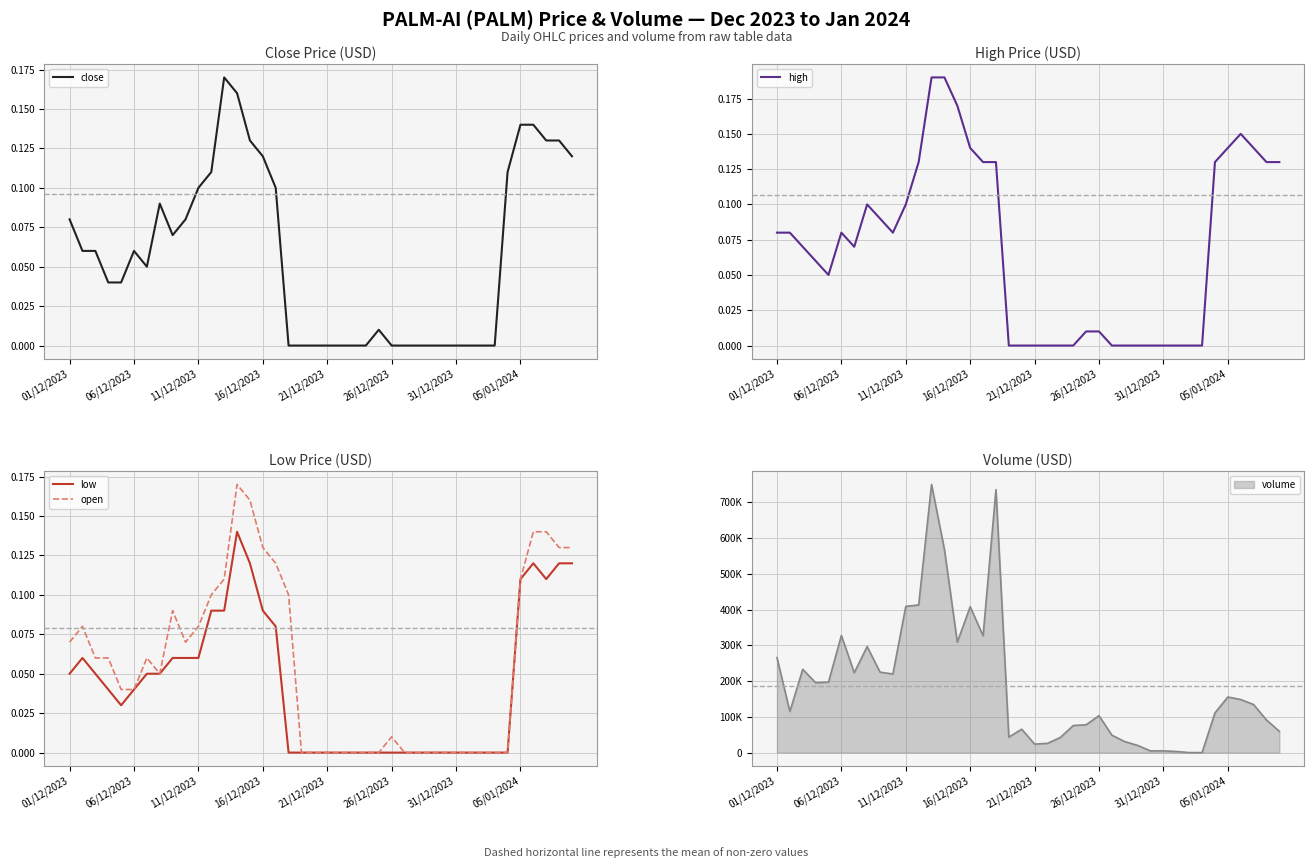

Reading left to right, transcribe all the data shown in this chart.

close: 0.1	0.1	0.1	0.0	0.0	0.1	0.1	0.1	0.1	0.1	0.1	0.1	0.2	0.2	0.1	0.1	0.1	0.0	0.0	0.0	0.0	0.0	0.0	0.0	0.0	0.0	0.0	0.0	0.0	0.0	0.0	0.0	0.0	0.0	0.1	0.1	0.1	0.1	0.1	0.1
high: 0.1	0.1	0.1	0.1	0.1	0.1	0.1	0.1	0.1	0.1	0.1	0.1	0.2	0.2	0.2	0.1	0.1	0.1	0.0	0.0	0.0	0.0	0.0	0.0	0.0	0.0	0.0	0.0	0.0	0.0	0.0	0.0	0.0	0.0	0.1	0.1	0.1	0.1	0.1	0.1
low: 0.1	0.1	0.1	0.0	0.0	0.0	0.1	0.1	0.1	0.1	0.1	0.1	0.1	0.1	0.1	0.1	0.1	0.0	0.0	0.0	0.0	0.0	0.0	0.0	0.0	0.0	0.0	0.0	0.0	0.0	0.0	0.0	0.0	0.0	0.0	0.1	0.1	0.1	0.1	0.1
open: 0.1	0.1	0.1	0.1	0.0	0.0	0.1	0.1	0.1	0.1	0.1	0.1	0.1	0.2	0.2	0.1	0.1	0.1	0.0	0.0	0.0	0.0	0.0	0.0	0.0	0.0	0.0	0.0	0.0	0.0	0.0	0.0	0.0	0.0	0.0	0.1	0.1	0.1	0.1	0.1